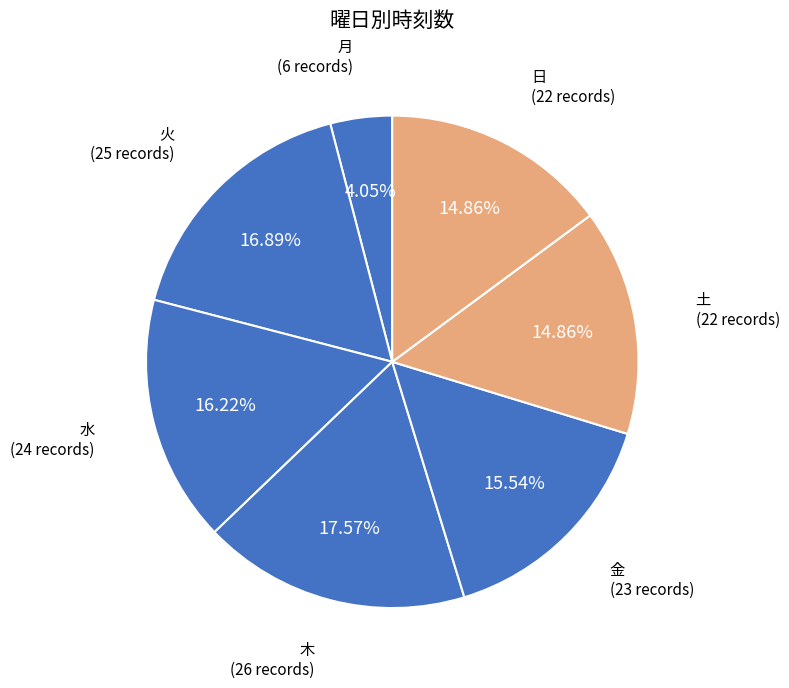

Is 水 the majority of the pie?

No